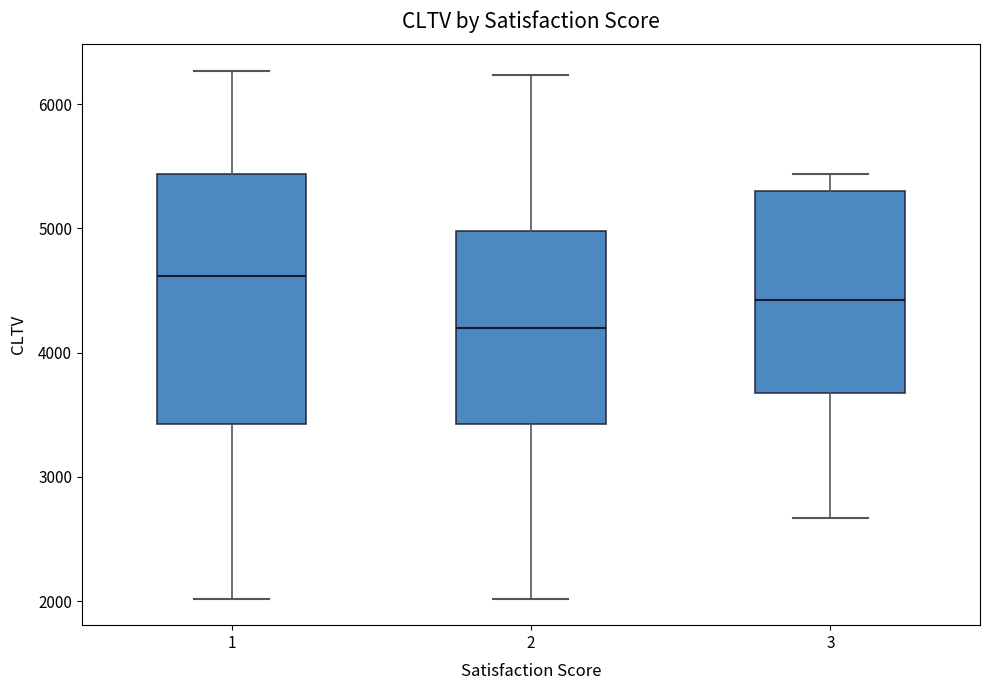

Where does the median line of the box at x = 3 sit on the y-axis? The values are not printed on the chart, so give them approximately, as read against the axis.

4400